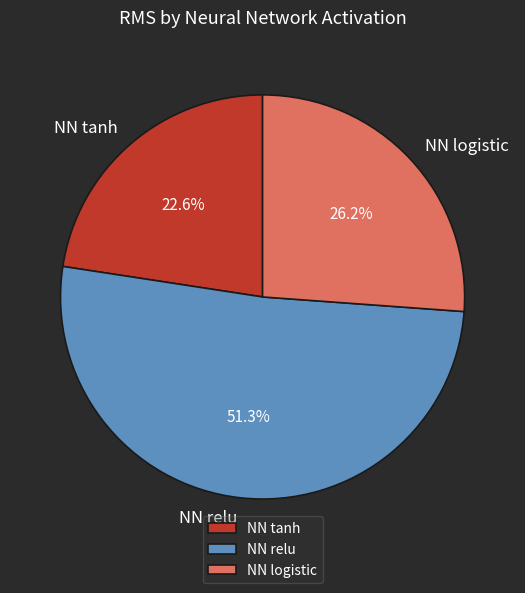

How many segments does this pie chart have?

3